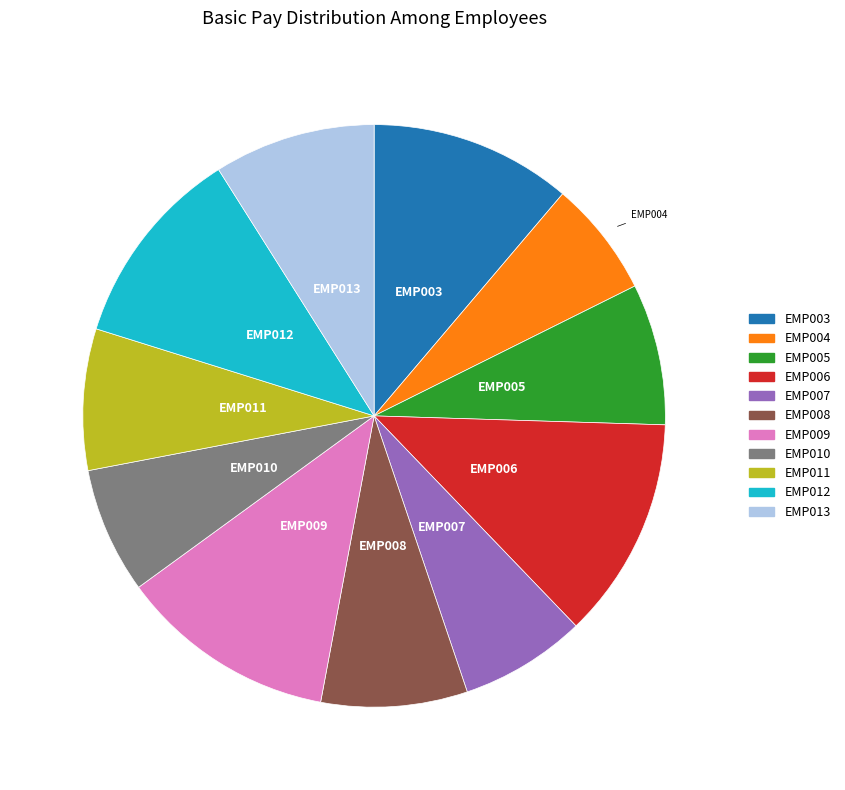

True or false: EMP008 accounts for 1% of the total.

False